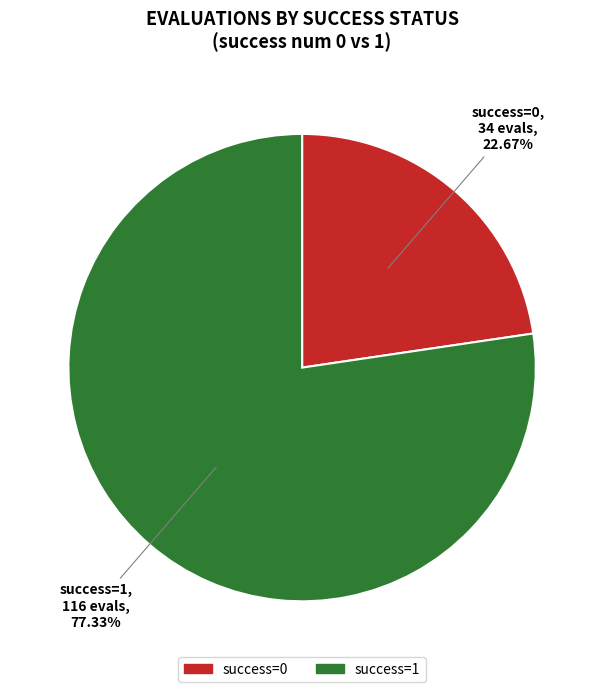

How many slices are in this pie chart?

2